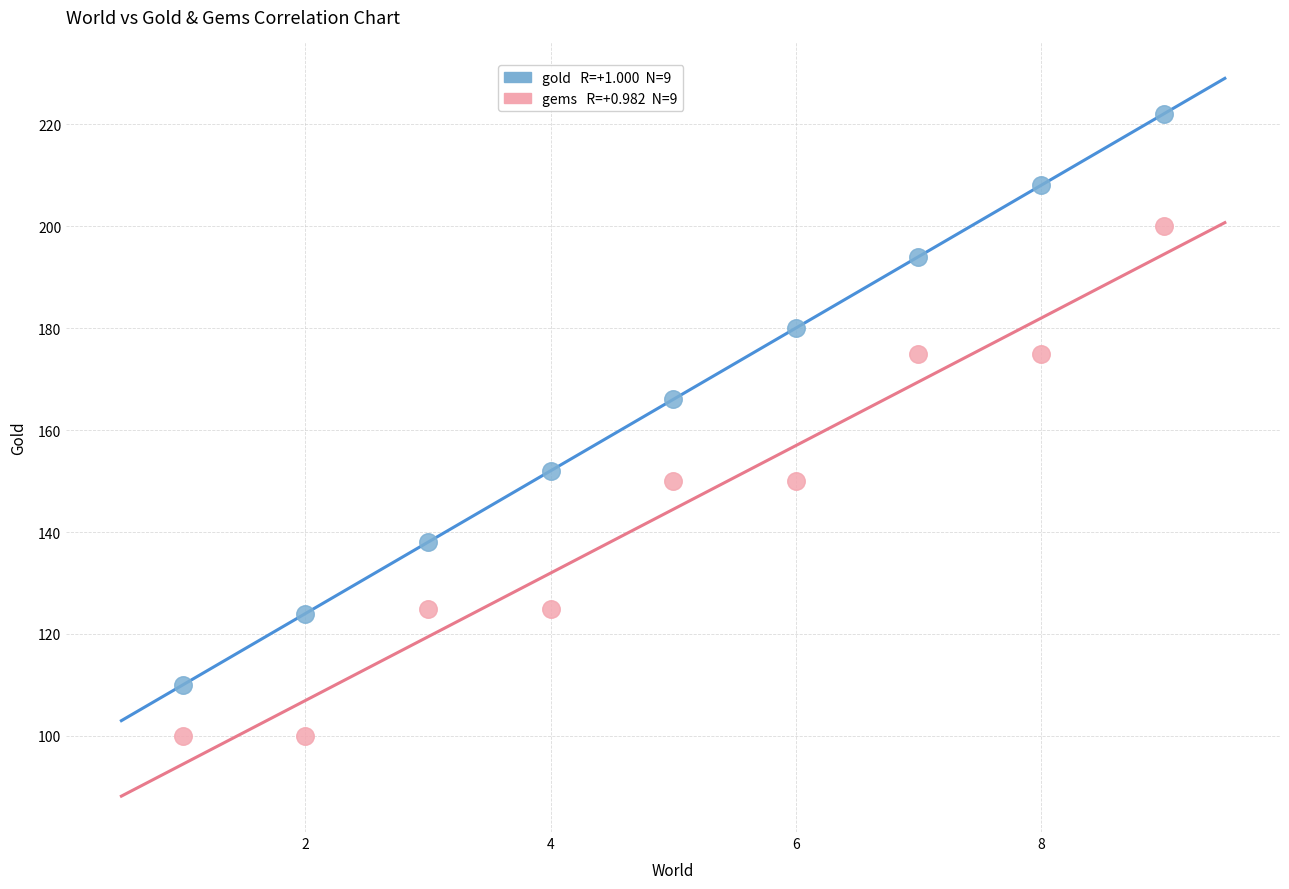

Across all series, what Y value is closest to 161?

166